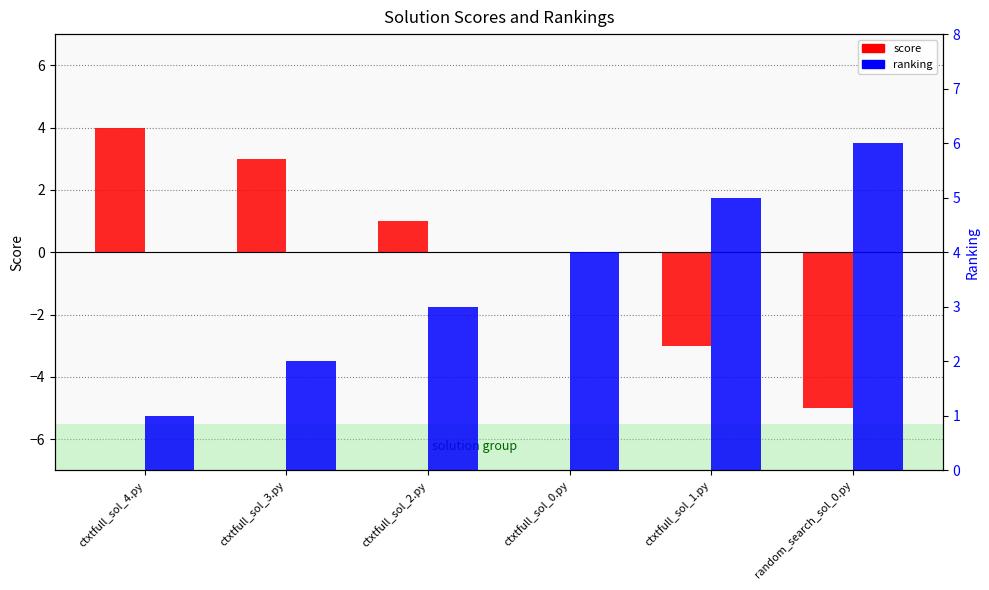

What are all the series names shown in the legend?

score, ranking